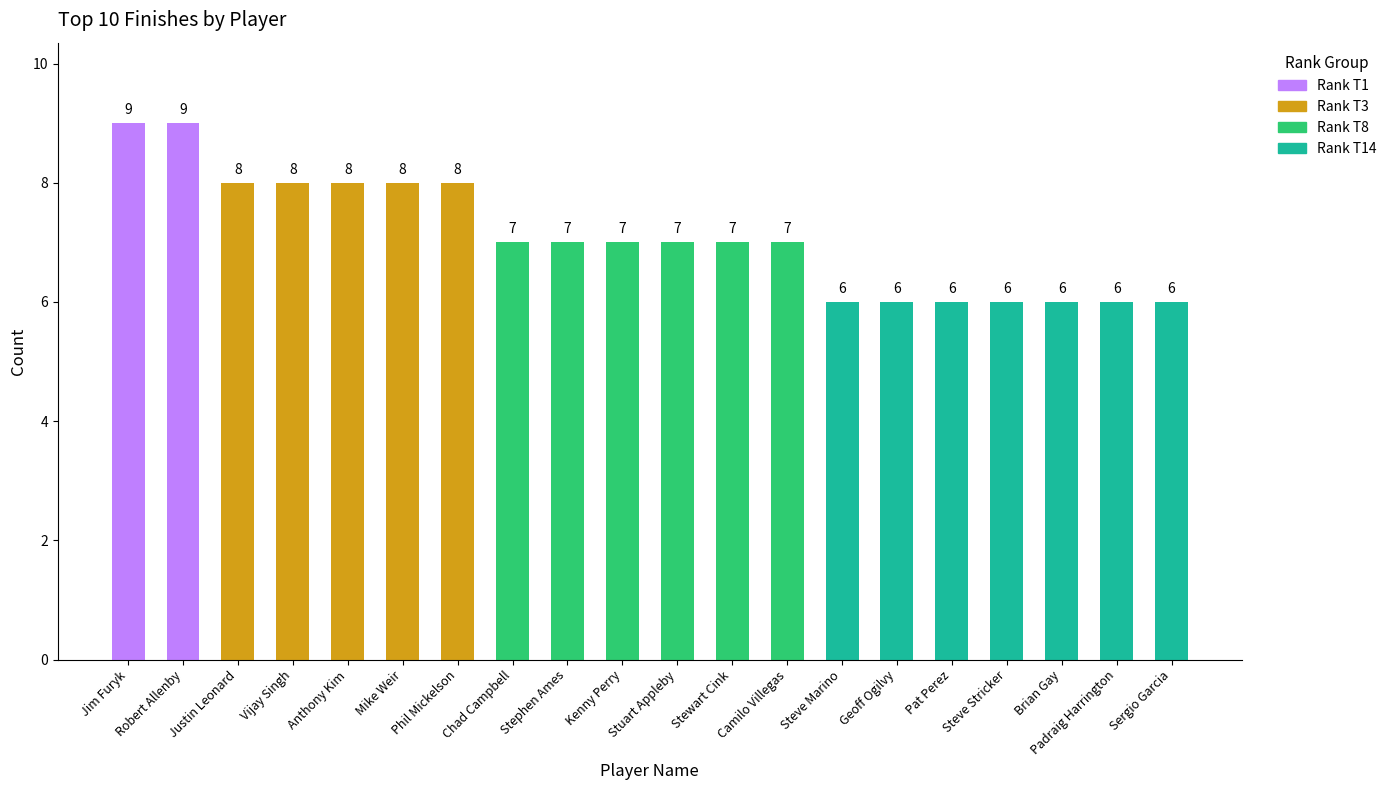

What is the greatest value displayed?

9